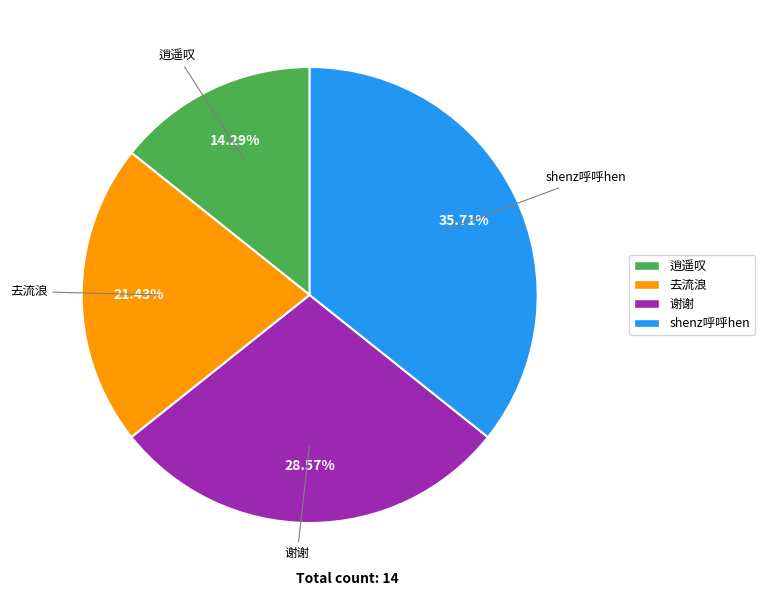

How many slices are in this pie chart?

4